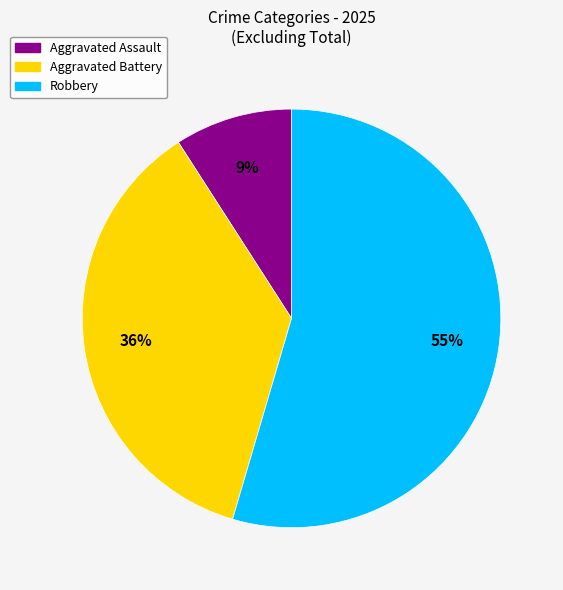

To the nearest percent, what is the average slice percentage?

33%